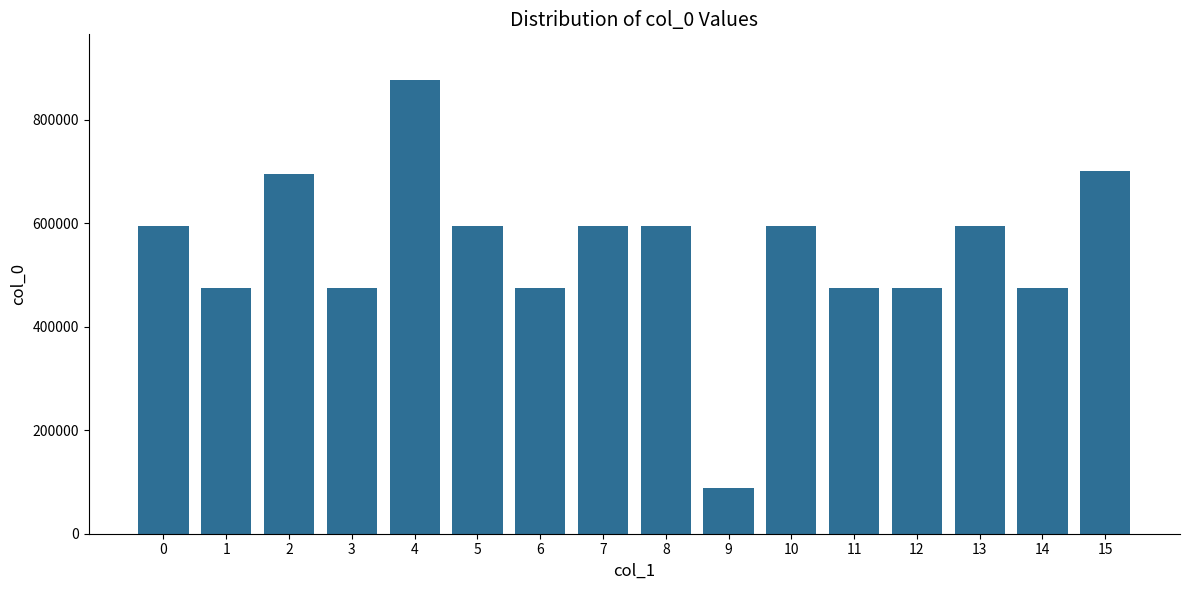

Between 15 and 5, which is larger?

15